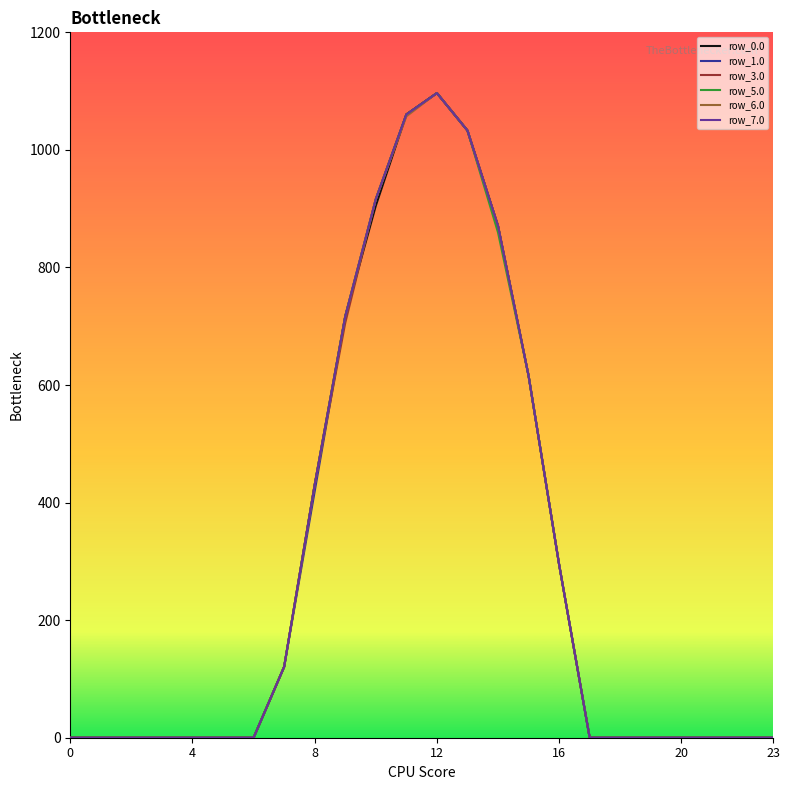

What is the greatest value displayed?

1096.7